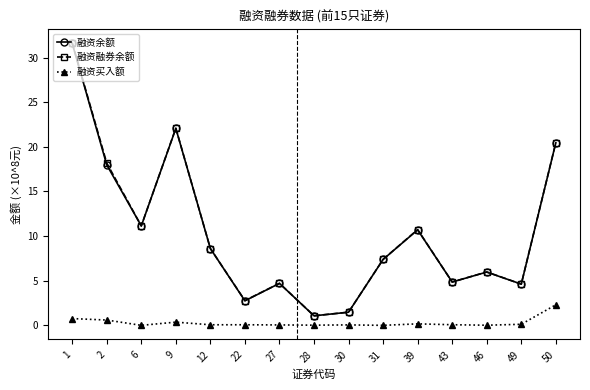

Where is the first local maximum for 融资融券余额?

9